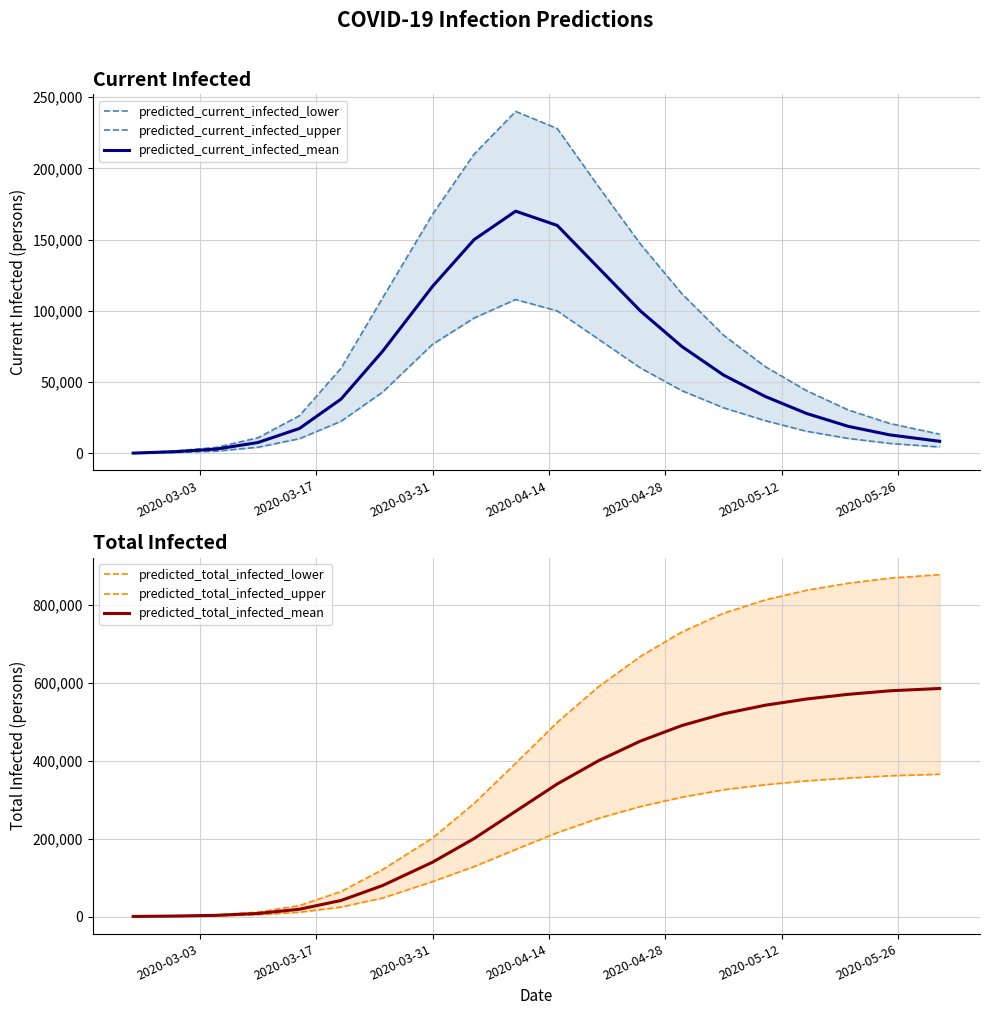

What is the highest value of the predicted_current_infected_mean series?

170000